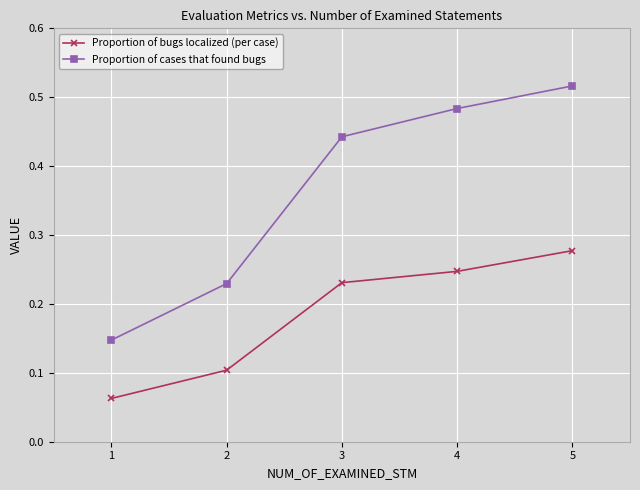

Rank the categories by Proportion of cases that found bugs value from lowest to highest.

1, 2, 3, 4, 5